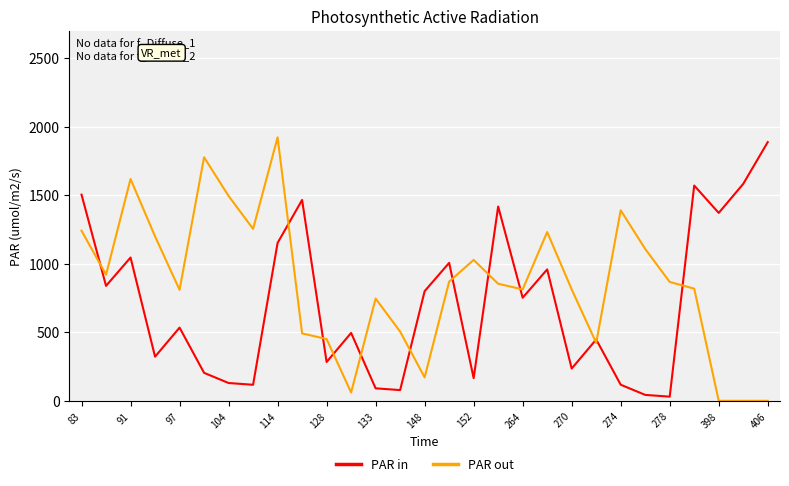

Which series has the largest total across all categories?

PAR out